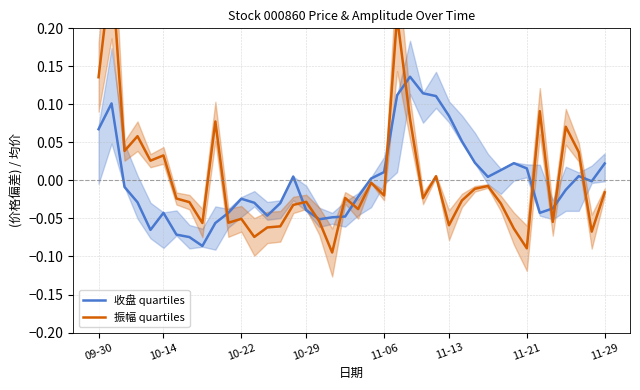

Which series ends up on top after the final intersection of 收盘 quartiles and 振幅 quartiles?

收盘 quartiles